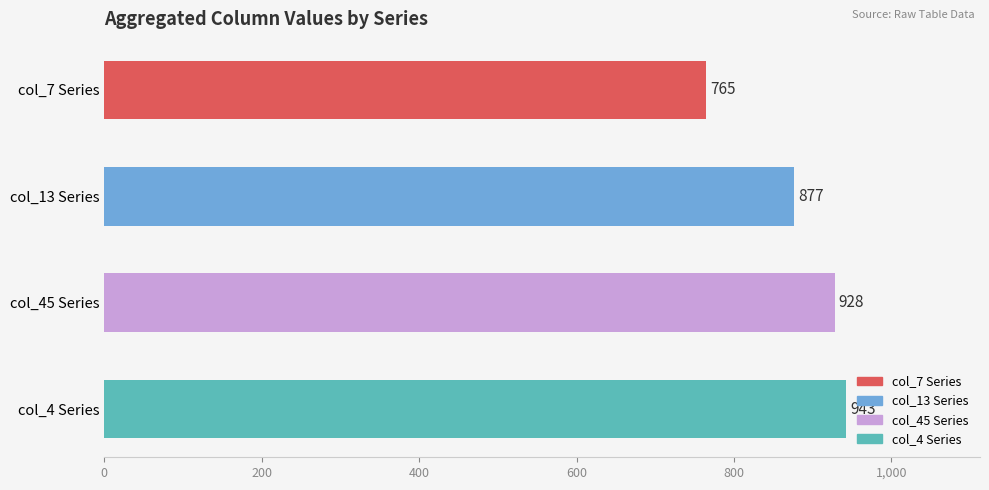

List the labels in order of value, largest first.

col_4 Series, col_45 Series, col_13 Series, col_7 Series